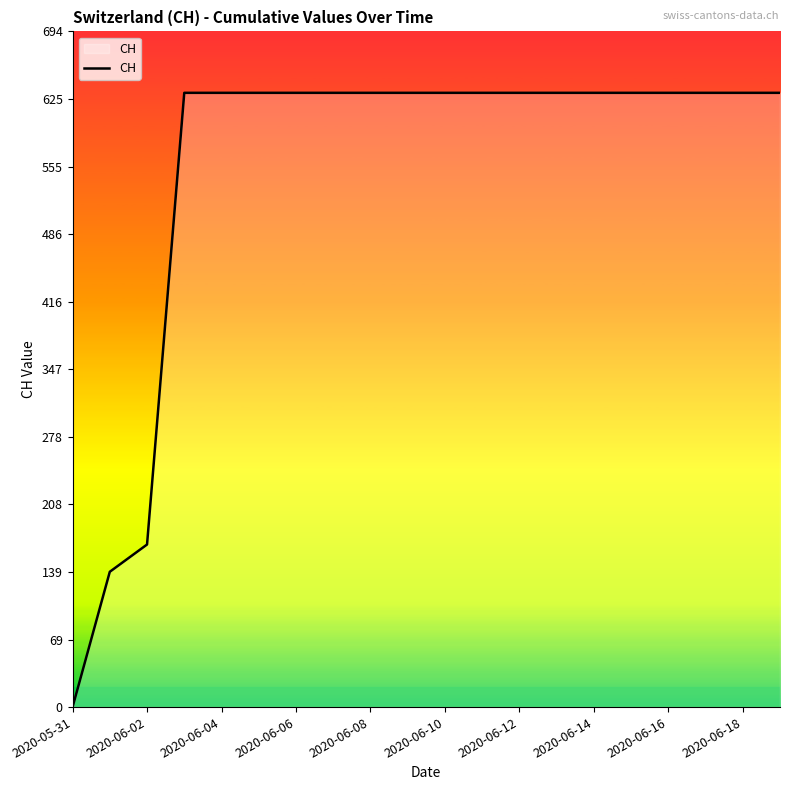

What is the maximum value shown in the chart?

631